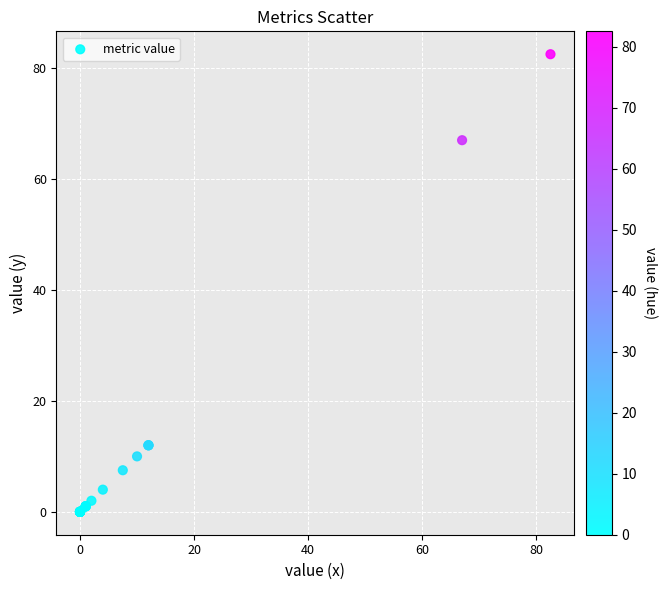

What Y value in the scatter plot is closest to 41?

67.0